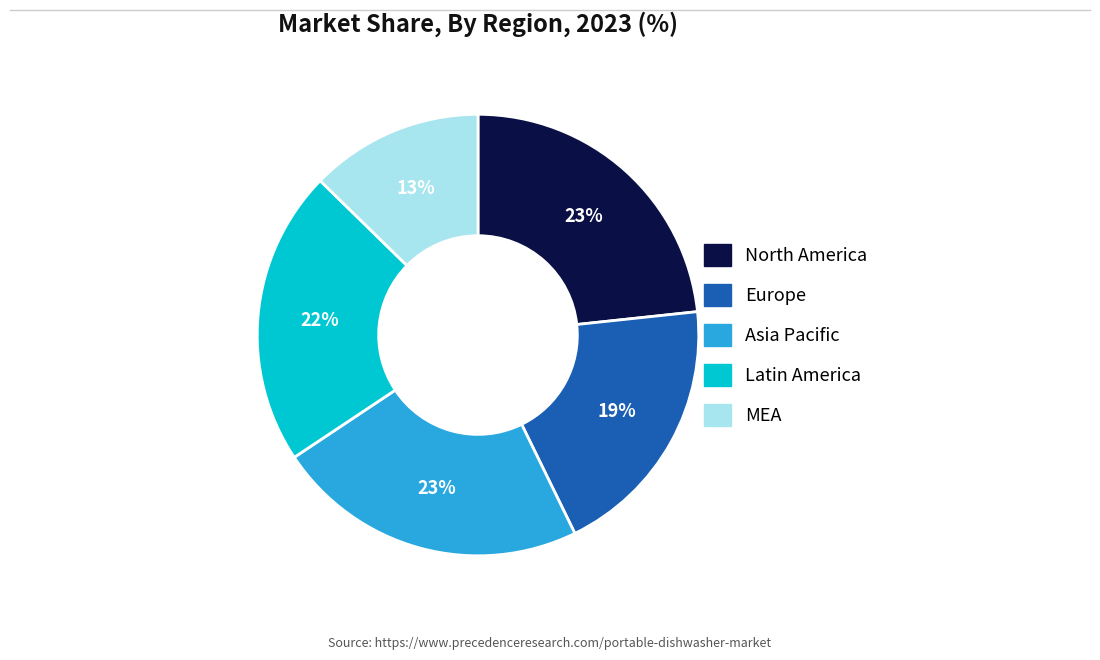

To the nearest percent, what is the average slice percentage?

20%